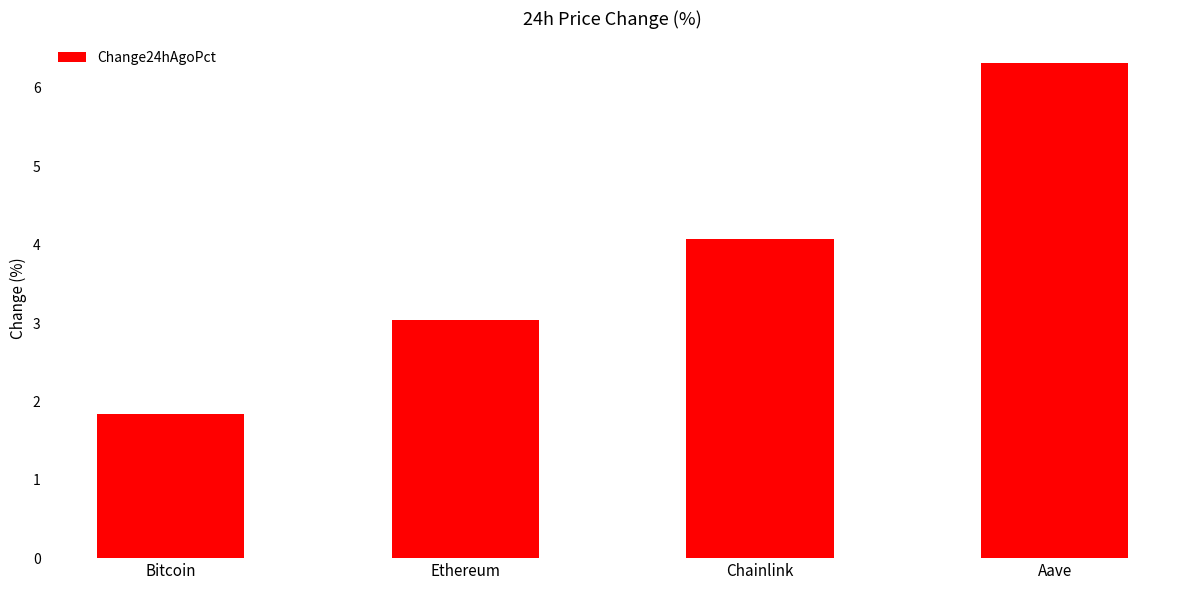

What position from the right is Aave?

1